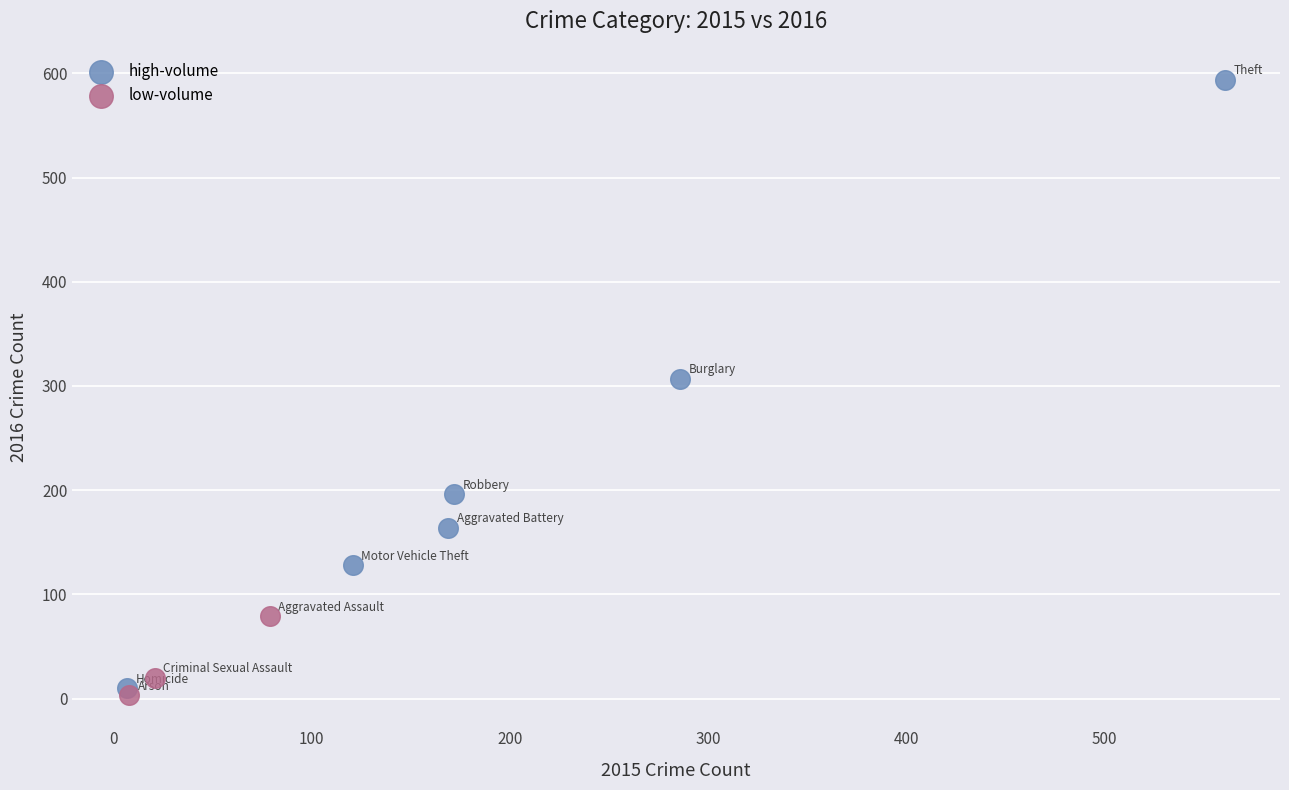

Which series contains the highest Y value?

high-volume